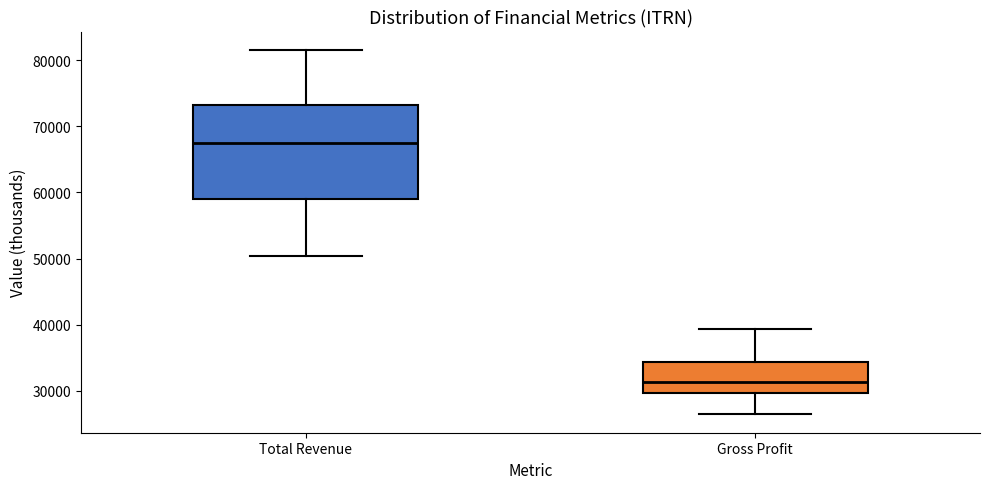

Where is the lower edge of the box for Gross Profit on the y-axis? The values are not printed on the chart, so give them approximately, as read against the axis.

30000